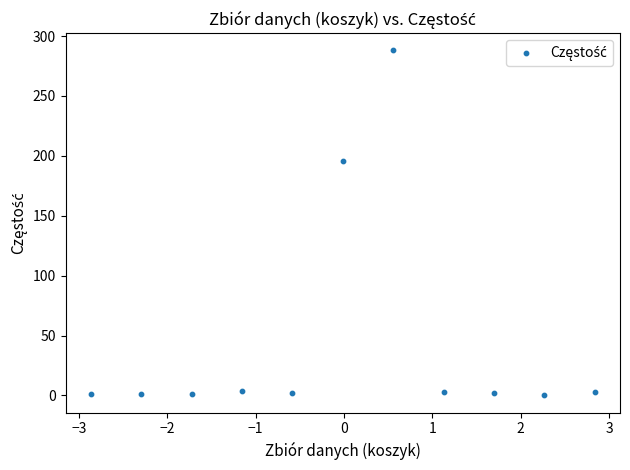

What is the average Y value?

46